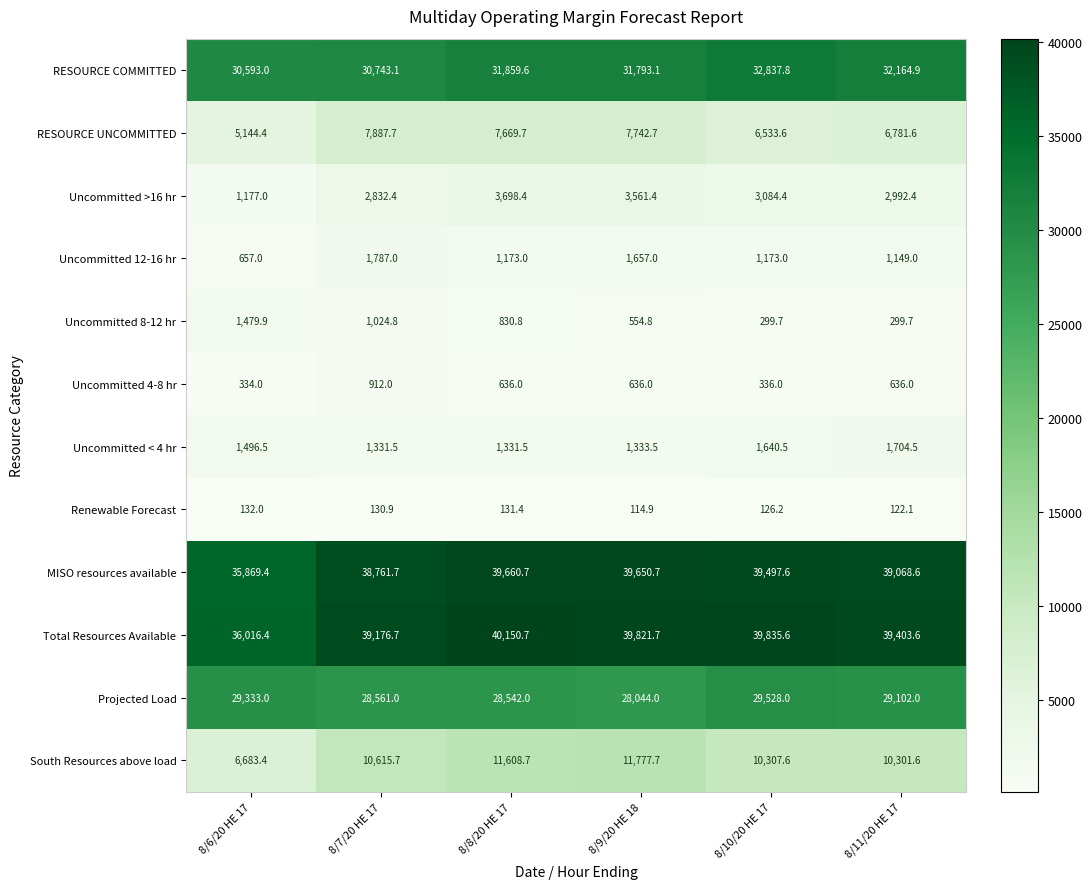

At which label is Total Resources Available closest to 38083?

8/7/20 HE 17